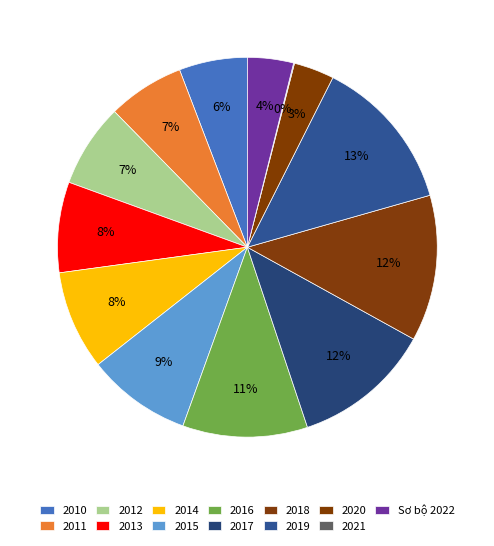

What is the smallest slice in the pie chart?

2021